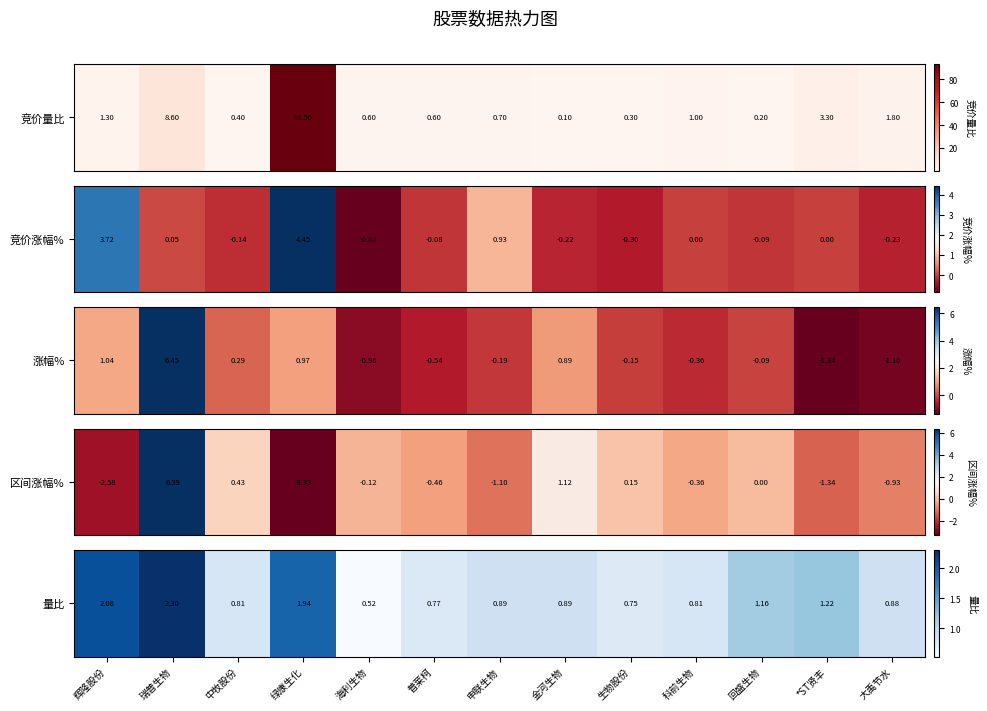

Which category has the lowest value across all series?

海利生物